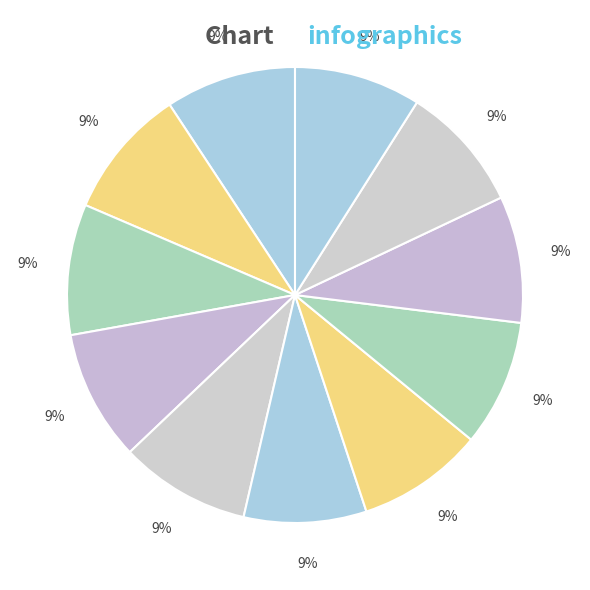

Count the number of slices in the pie.

11